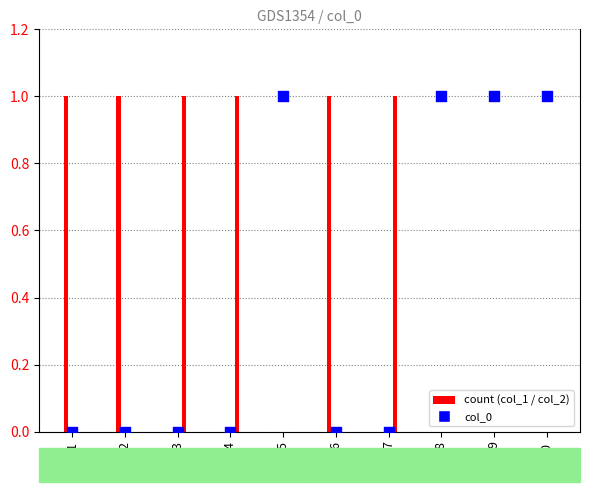

At how many categories does at least one series exceed 0?

7